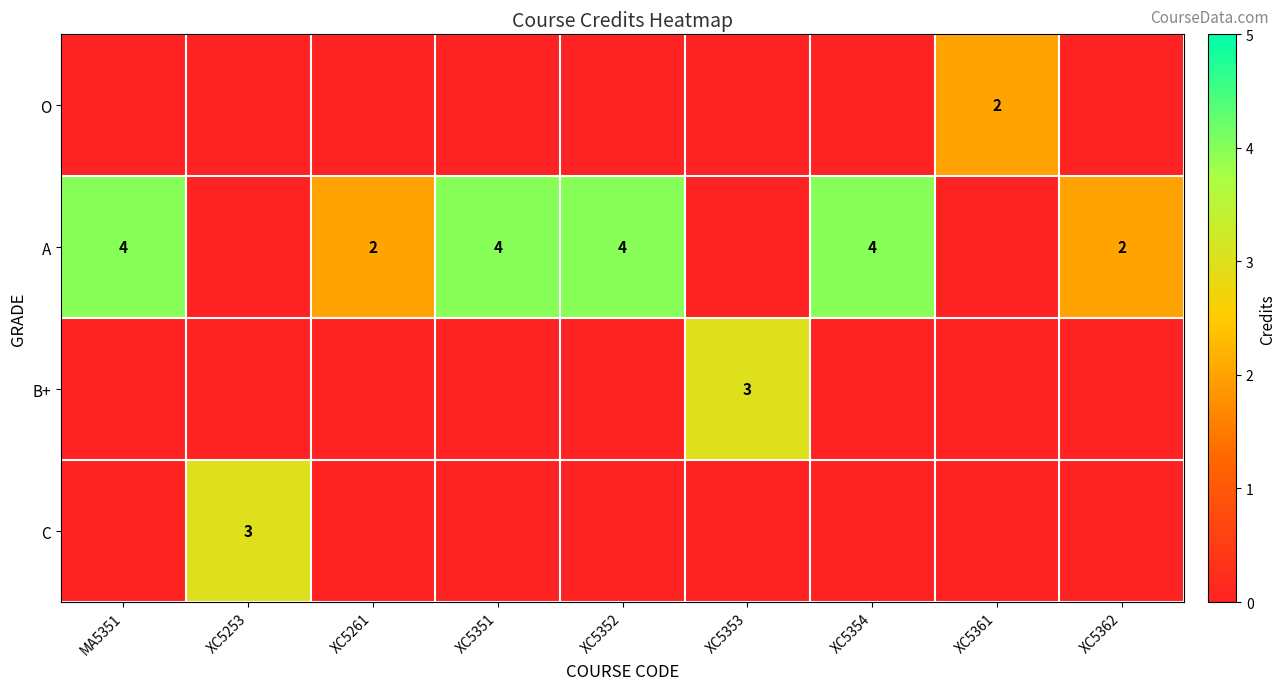

The value of O at XC5361 is 2. True or false?

True